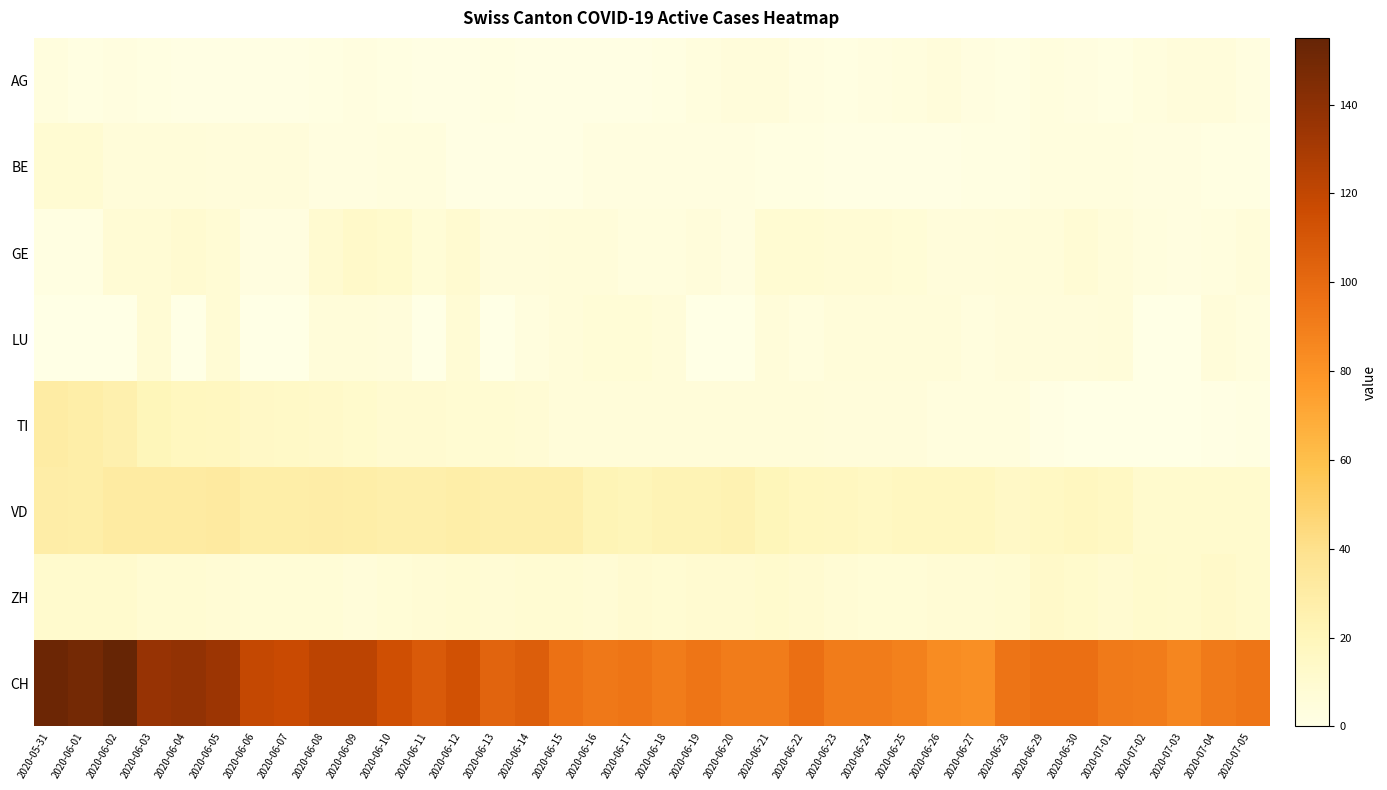

Which has a higher value, 2020-07-03 or 2020-07-02?

2020-07-03